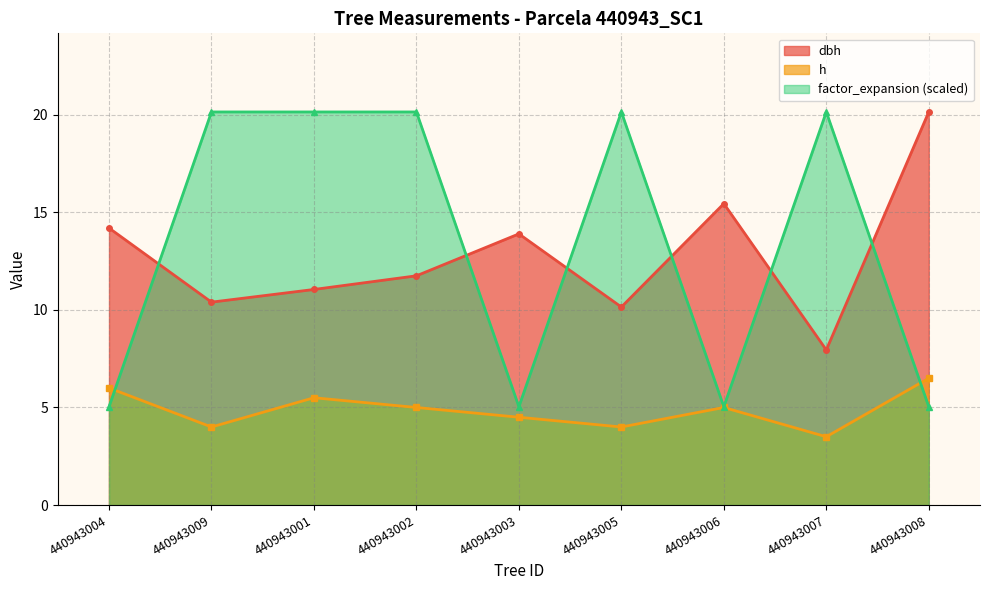

How many interior local peaks does the dbh series have?

2